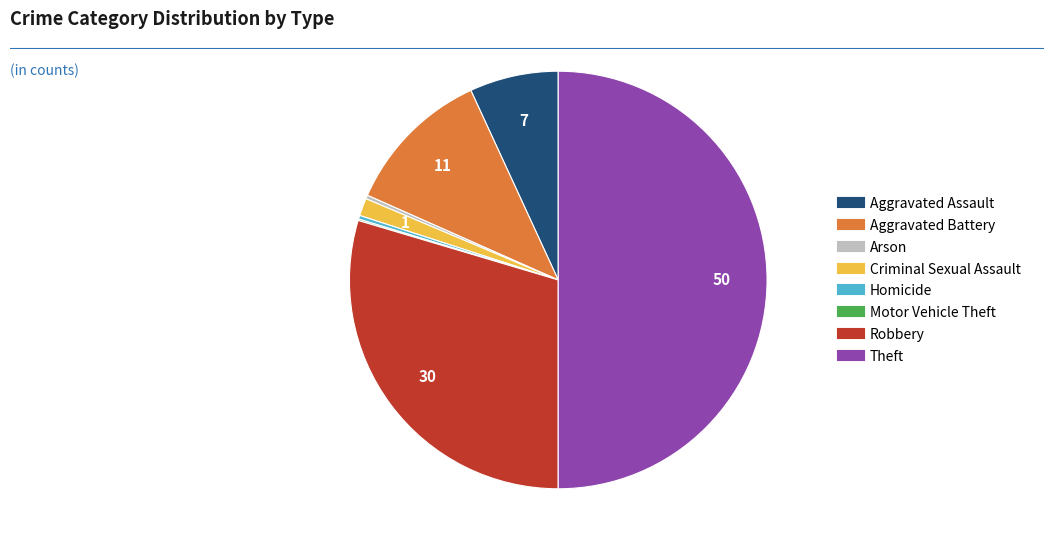

Combined, do Criminal Sexual Assault and Homicide account for over 50%?

No